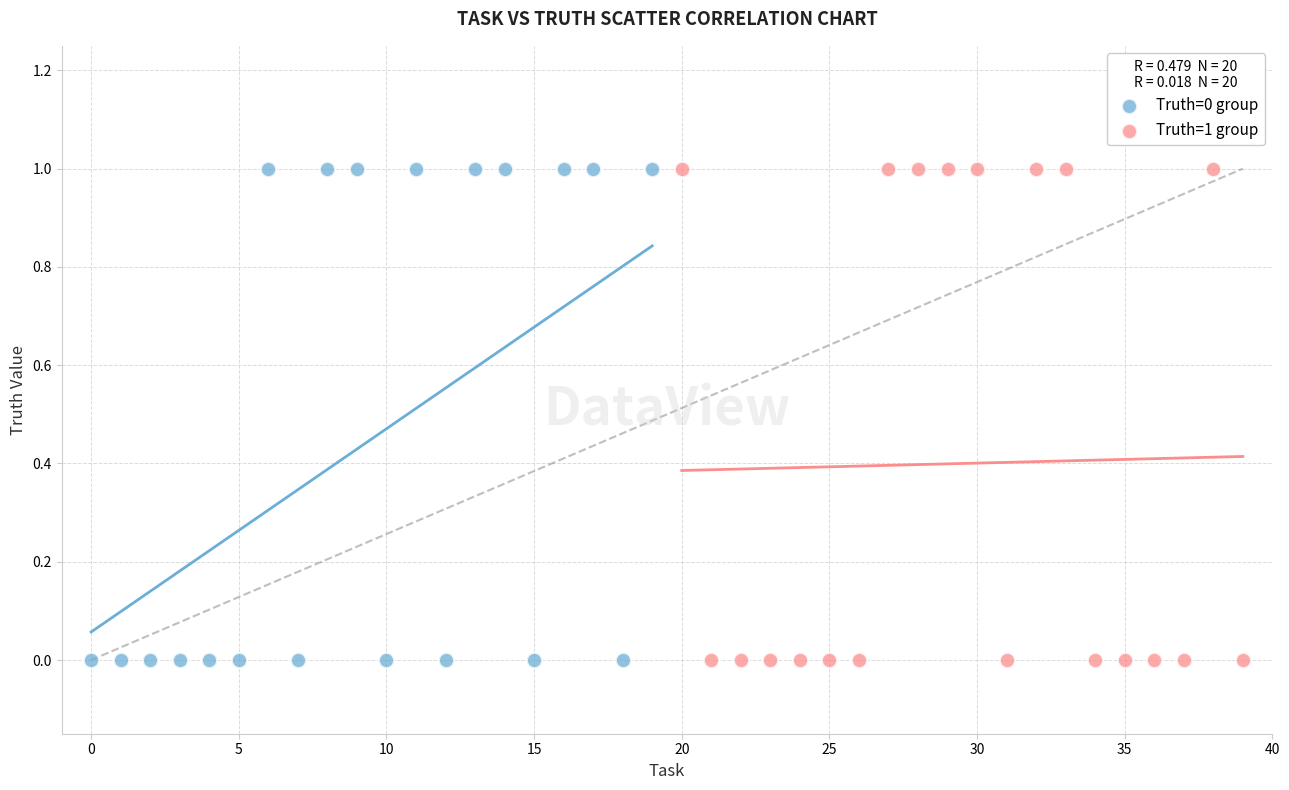

What are all the series names shown in the legend?

Truth=0 group, Truth=1 group